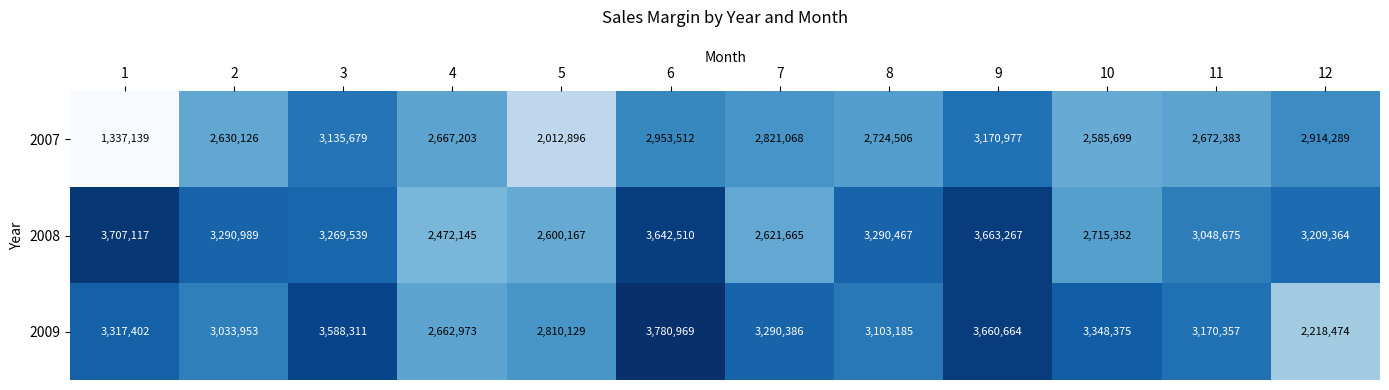

What is the maximum value shown in the chart?

3780969